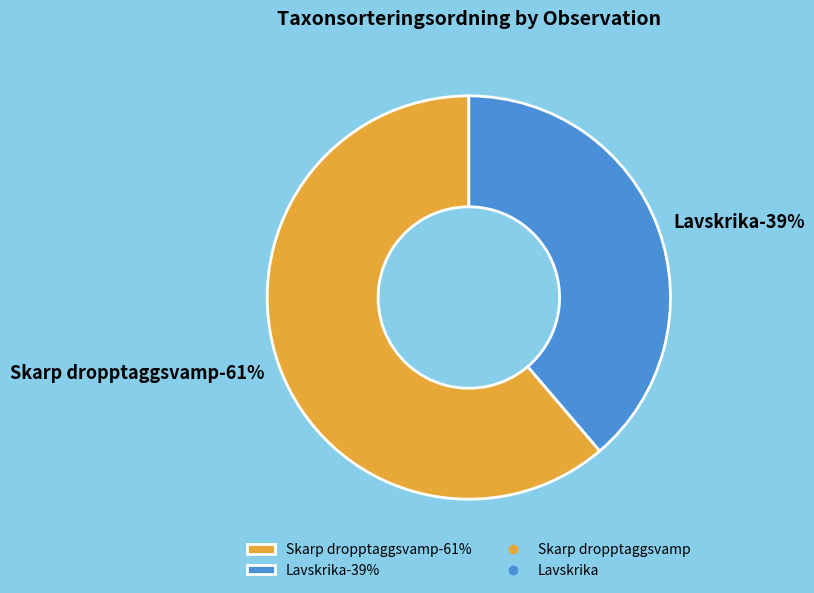

What is the ratio of the value at 115413209 to the value at 103306907?

0.6